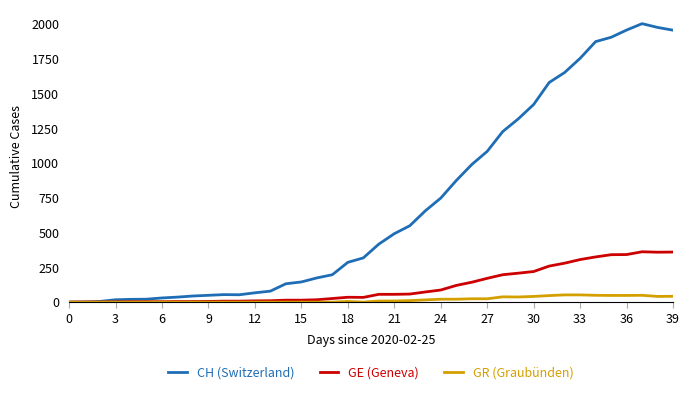

List the series in order of their peak value, highest first.

CH (Switzerland), GE (Geneva), GR (Graubünden)